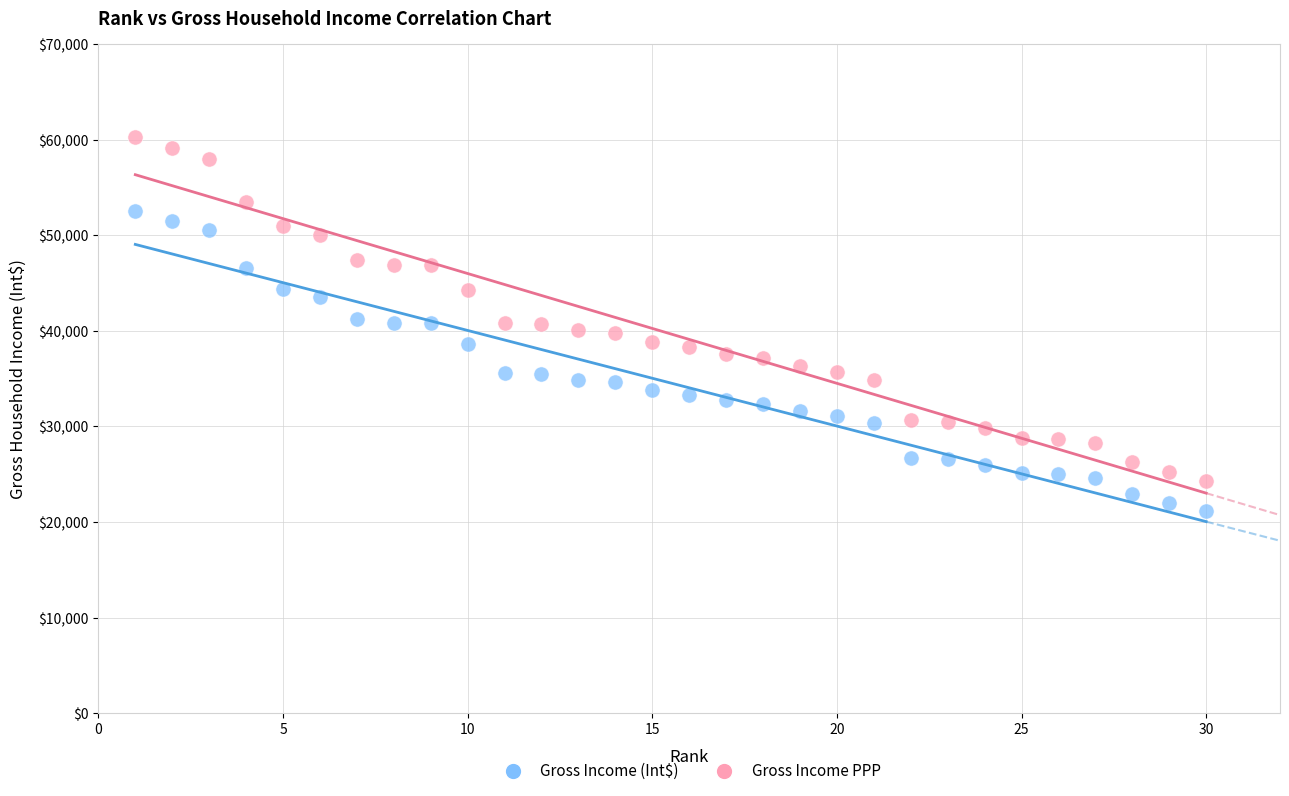

Which series reaches the minimum Y coordinate?

Gross Income (Int$)